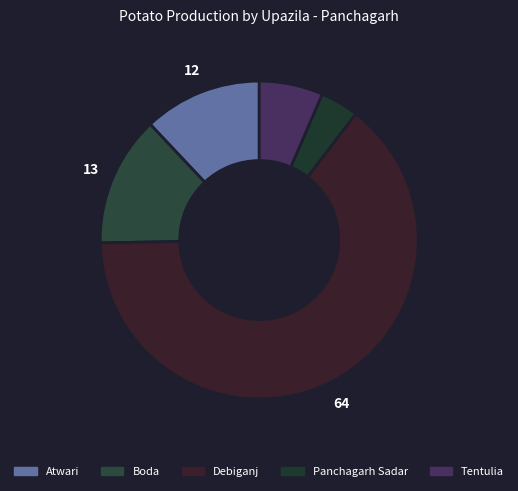

Which has a higher value, Boda or Atwari?

Boda